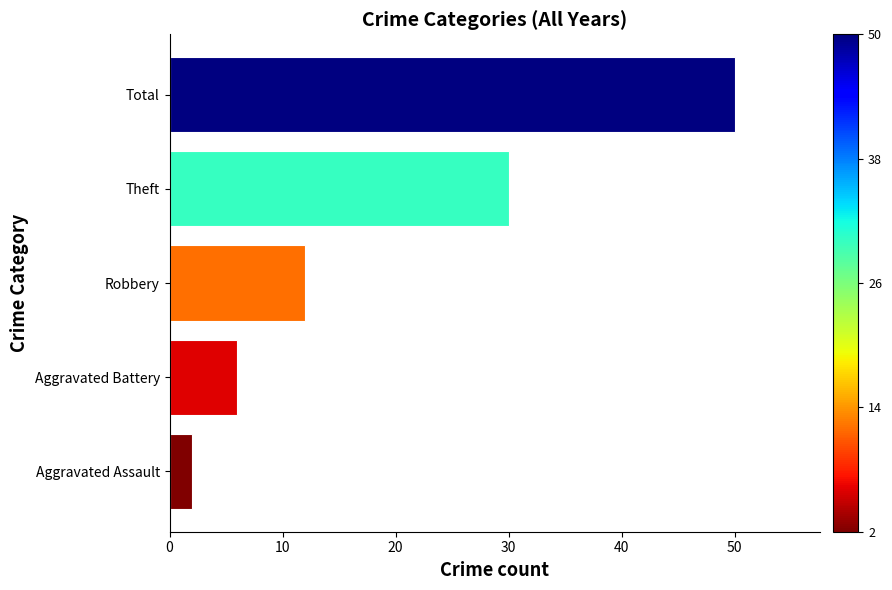

What is the change in value from Aggravated Assault to Theft?

+28